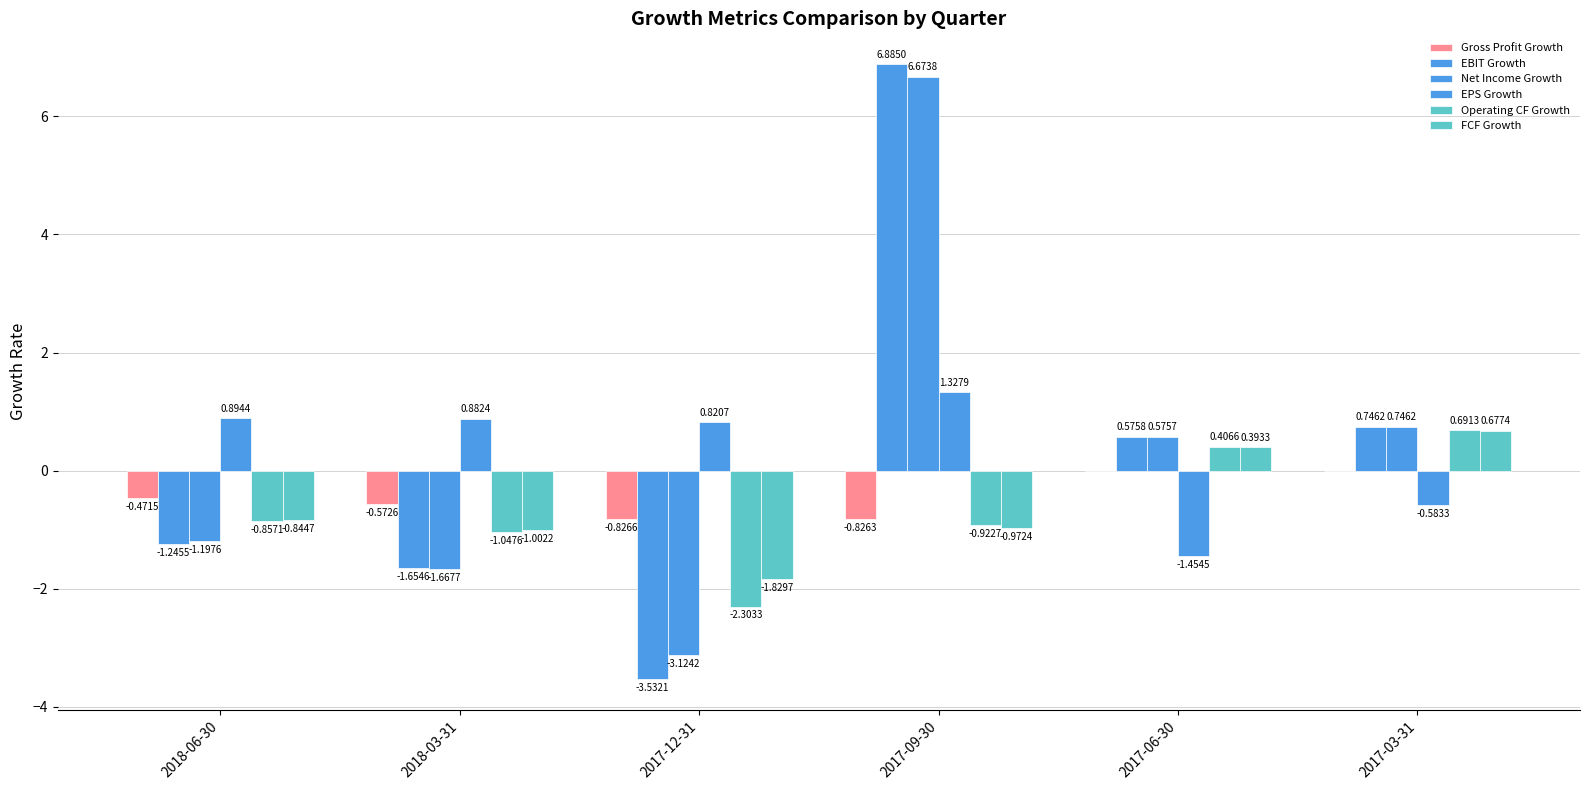

Are the bars grouped side by side (vs. stacked)?

Yes